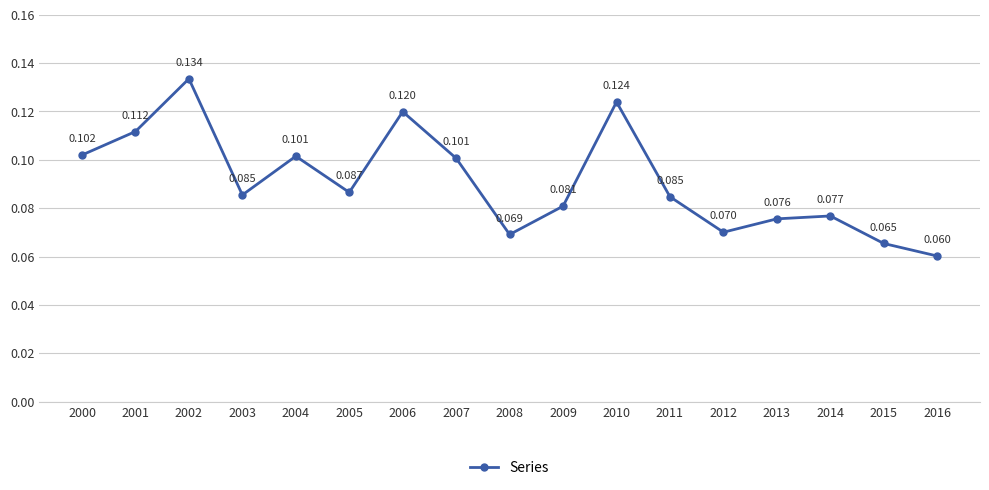

What is the value of the 1st point from the left?

0.1